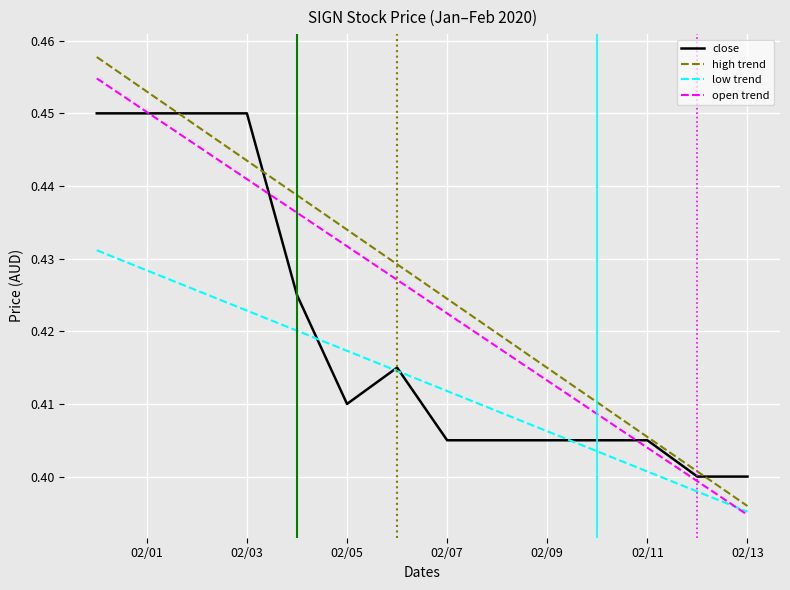

Which series has the largest range (max minus min)?

high trend